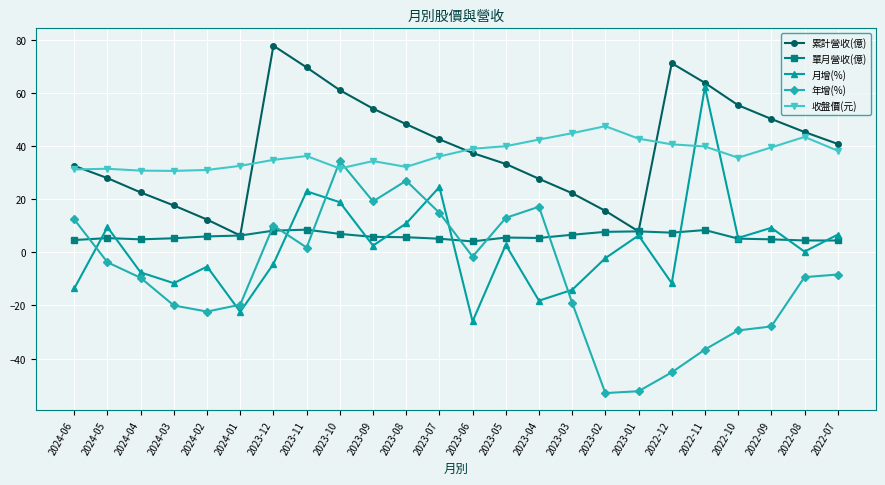

What is the label of the 5th point from the left?

2024-02